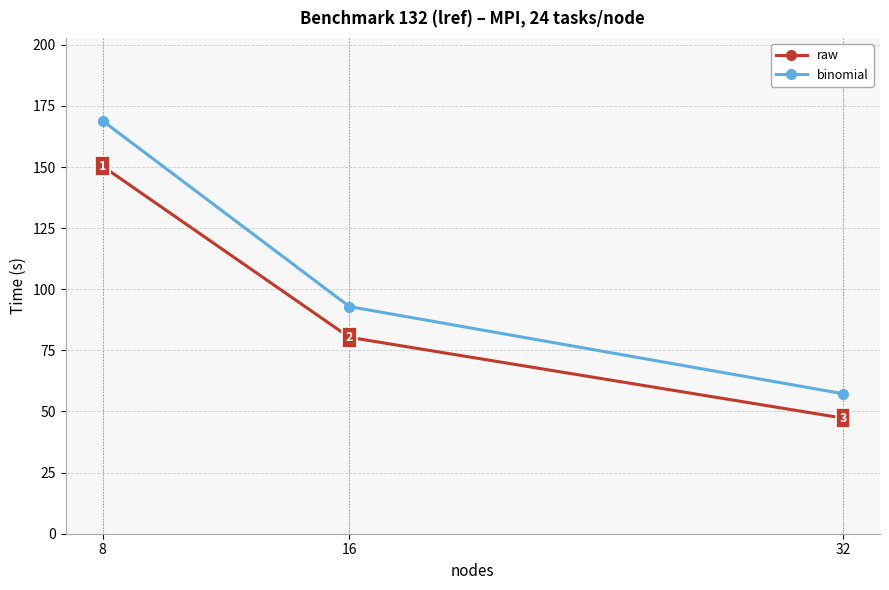

What is the difference between the highest and lowest values at 32?

10.0